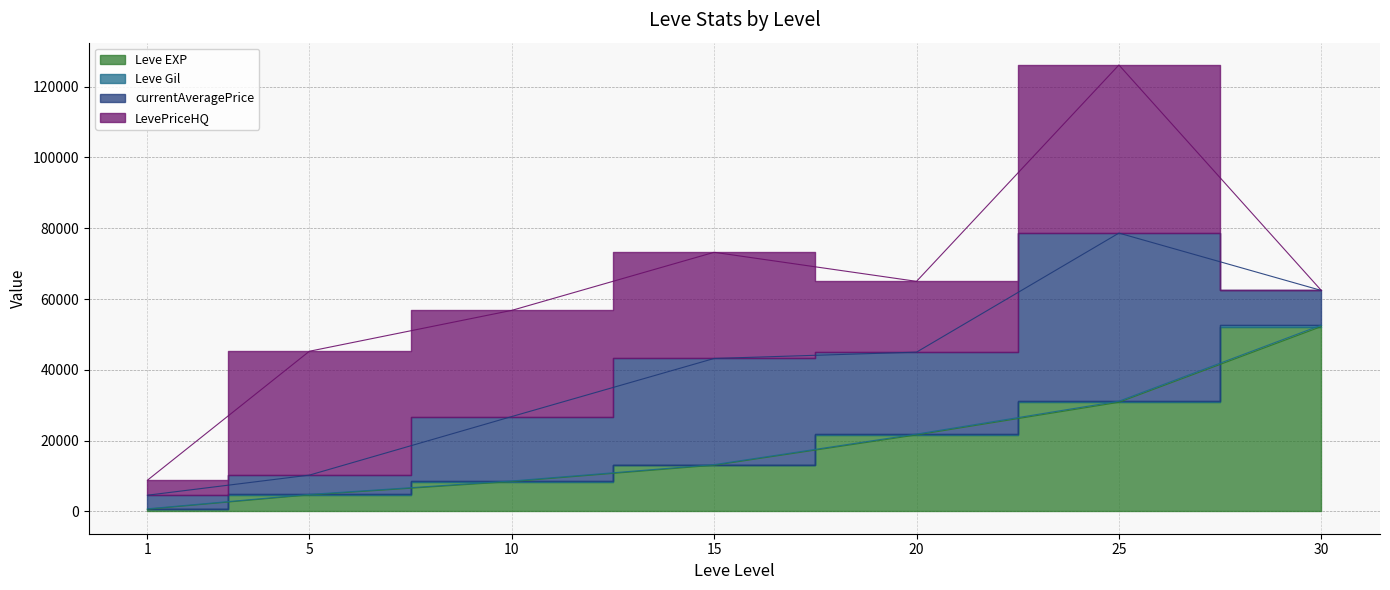

Which category has the lowest value across all series?

1